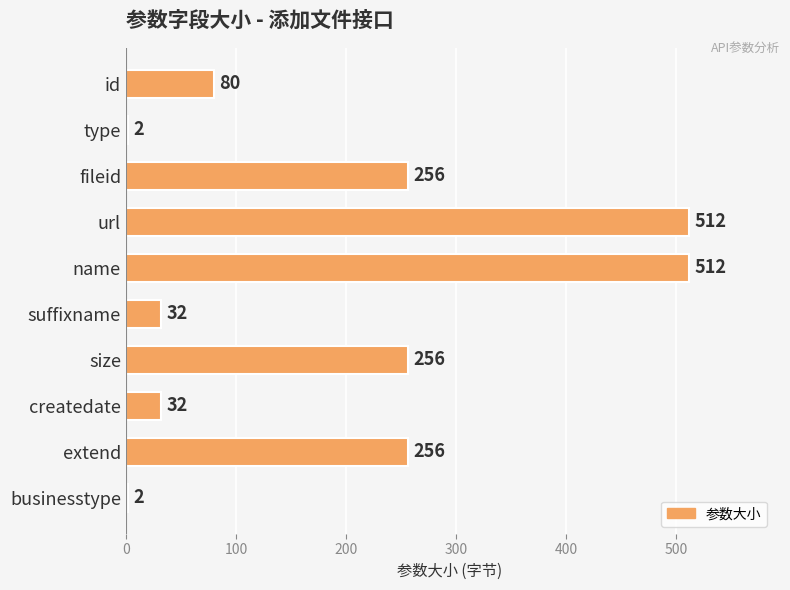

What is the difference between the values at name and businesstype?

510